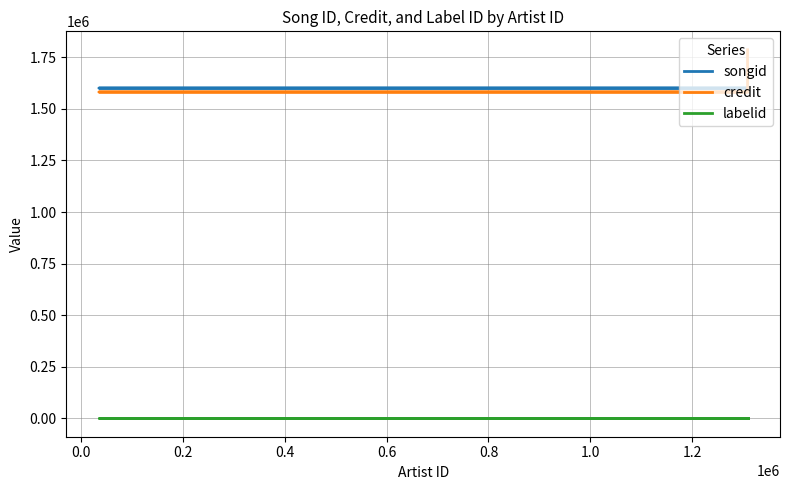

Count the number of categories in the chart.

5